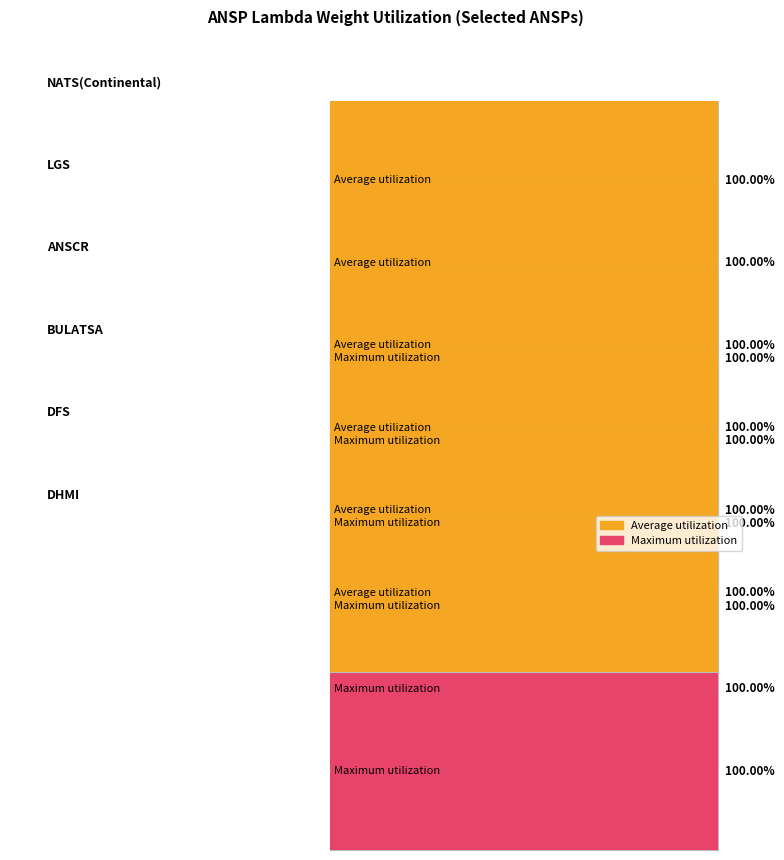

The DHMI series shows 1 at lambda_19. True or false?

False